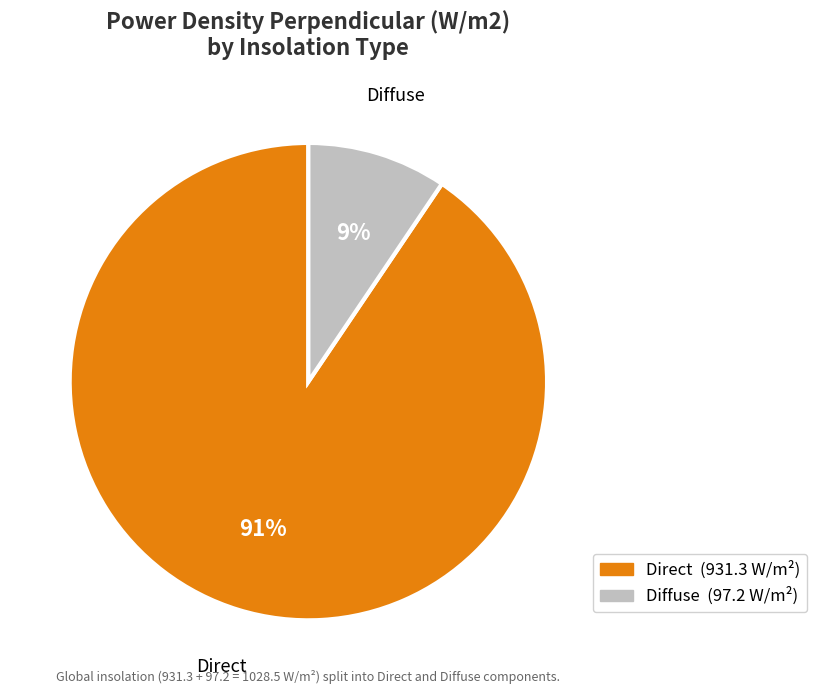

Do Diffuse and Direct together represent more than half of the pie?

Yes